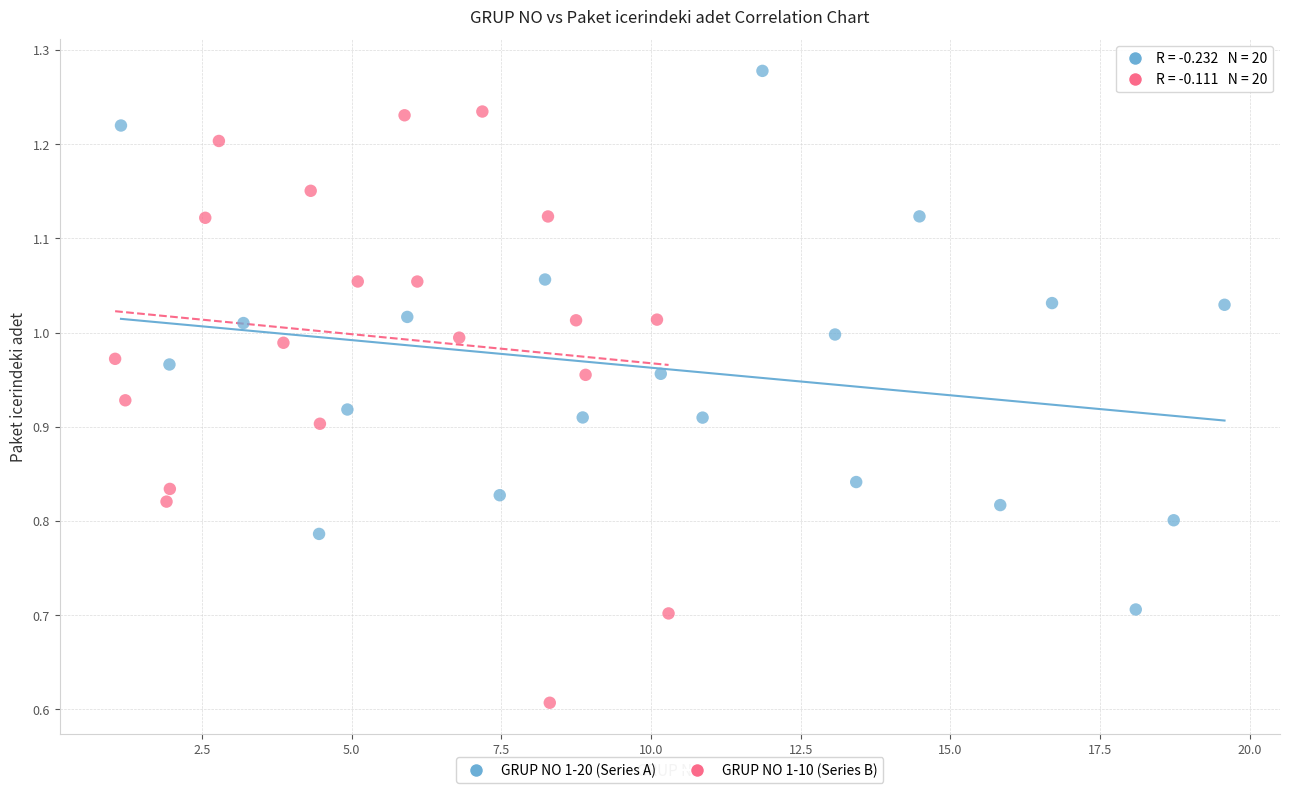

What are all the series names shown in the legend?

GRUP NO 1-20 (Series A), GRUP NO 1-10 (Series B)